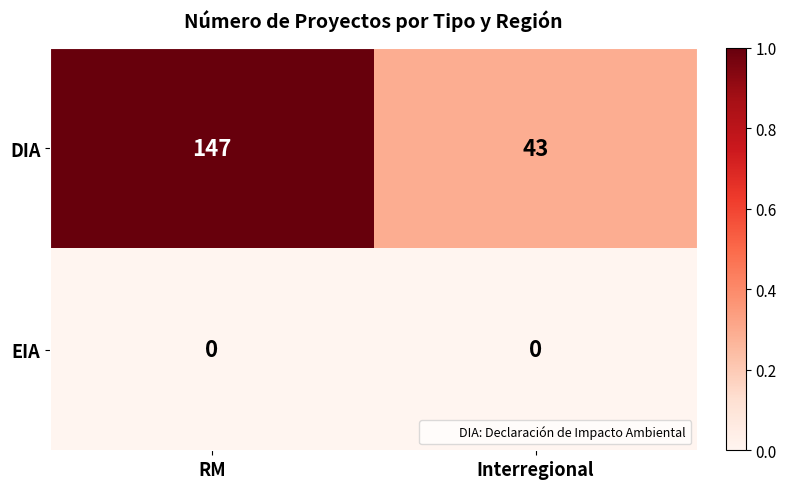

Rank the series by their average value, from highest to lowest.

DIA, EIA